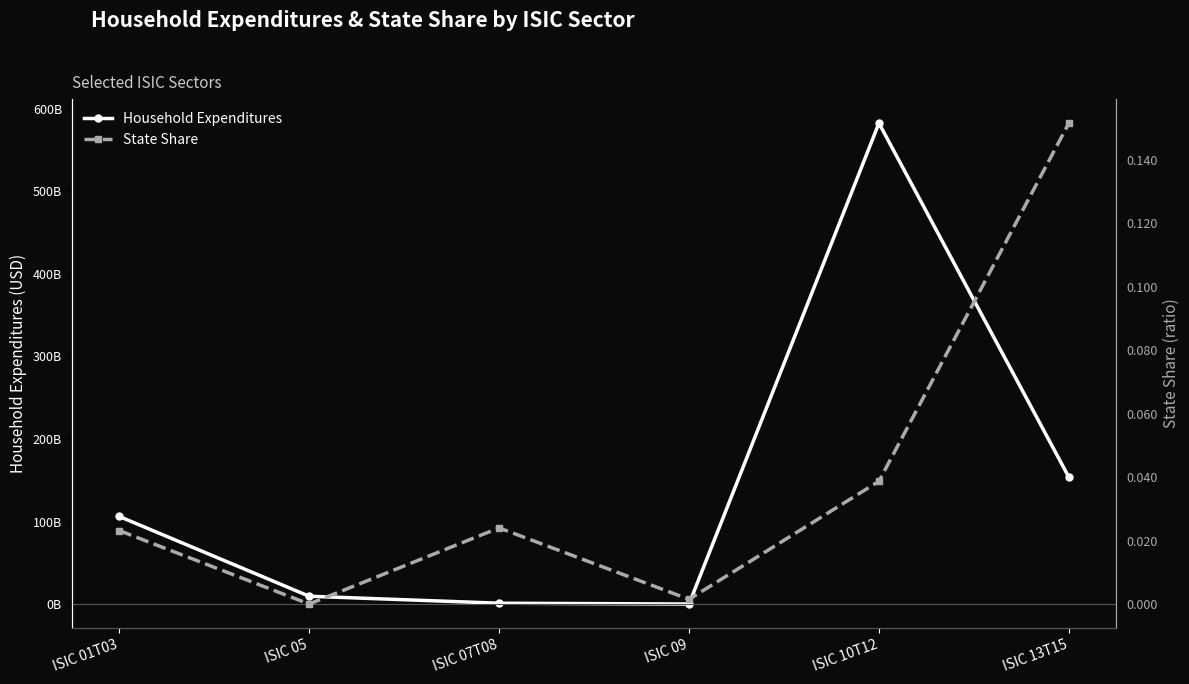

List the series in order of their peak value, highest first.

Household Expenditures, State Share